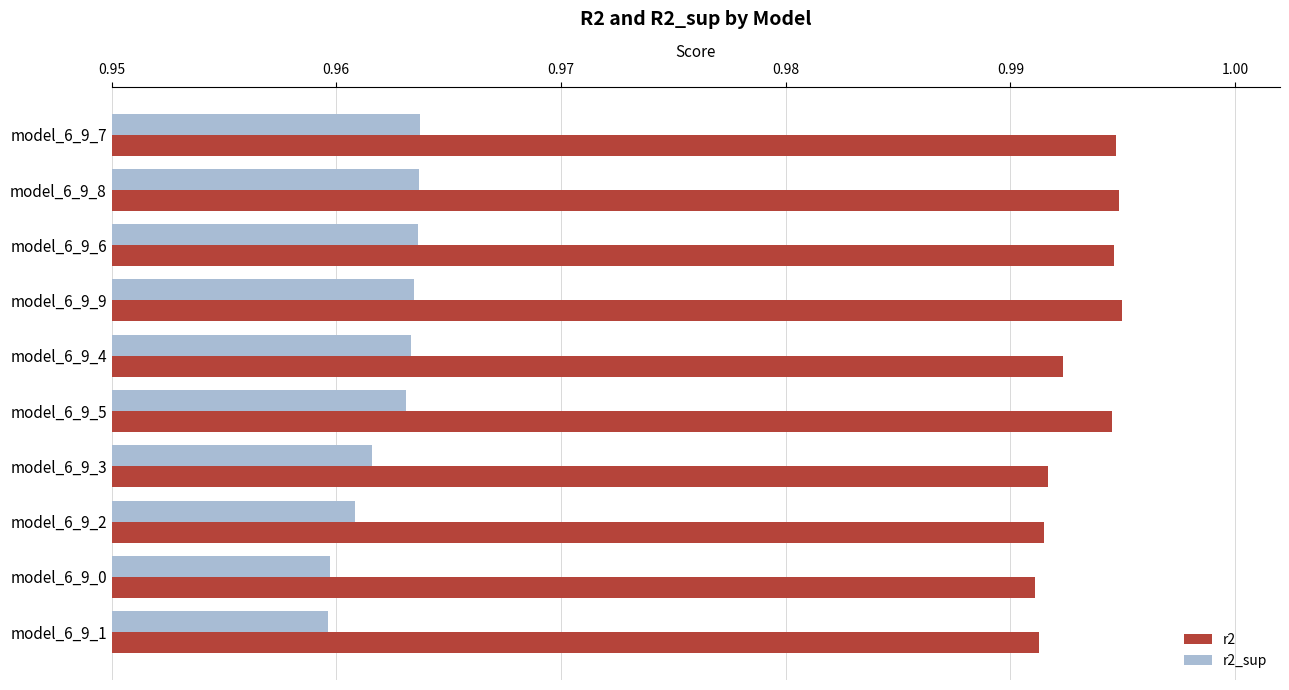

What is the sum of all r2_sup values?

9.6